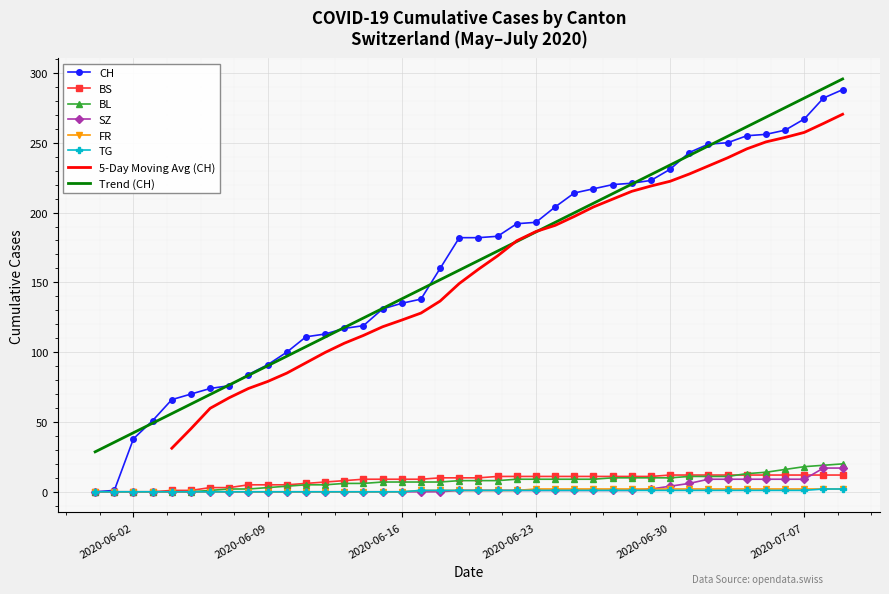

The CH series shows 100 at 2020-06-10. True or false?

True